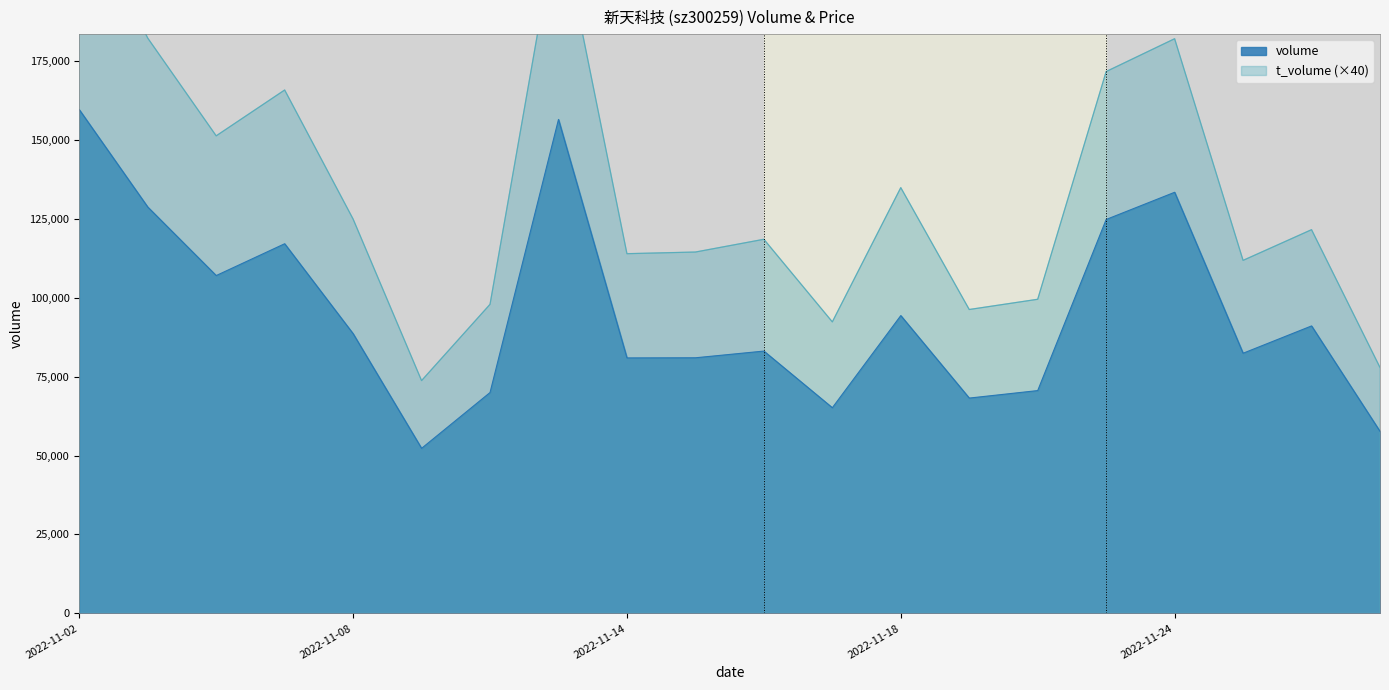

How many lines are shown in the chart?

2